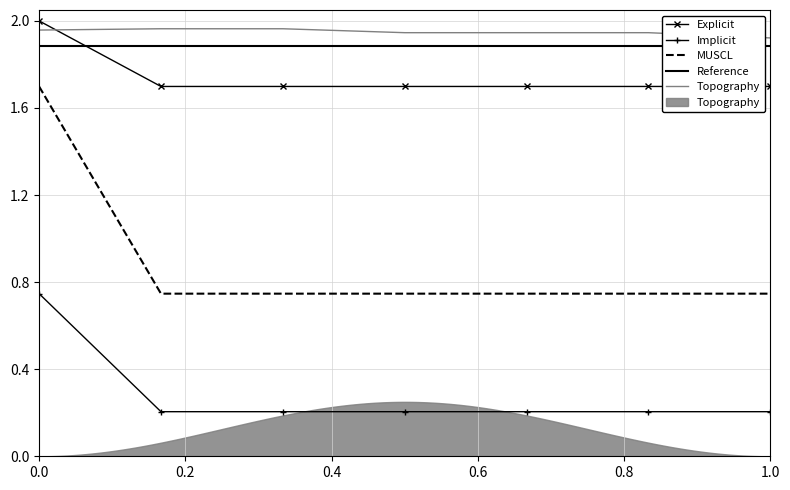

Reading left to right, transcribe all the data shown in this chart.

Explicit: 2.0	1.7	1.7	1.7	1.7	1.7	1.7
Implicit: 0.7	0.2	0.2	0.2	0.2	0.2	0.2
MUSCL: 1.7	0.7	0.7	0.7	0.7	0.7	0.7
Reference: 1.9	1.9	1.9	1.9	1.9	1.9	1.9
Topography: 2.0	2.0	2.0	1.9	1.9	1.9	1.9